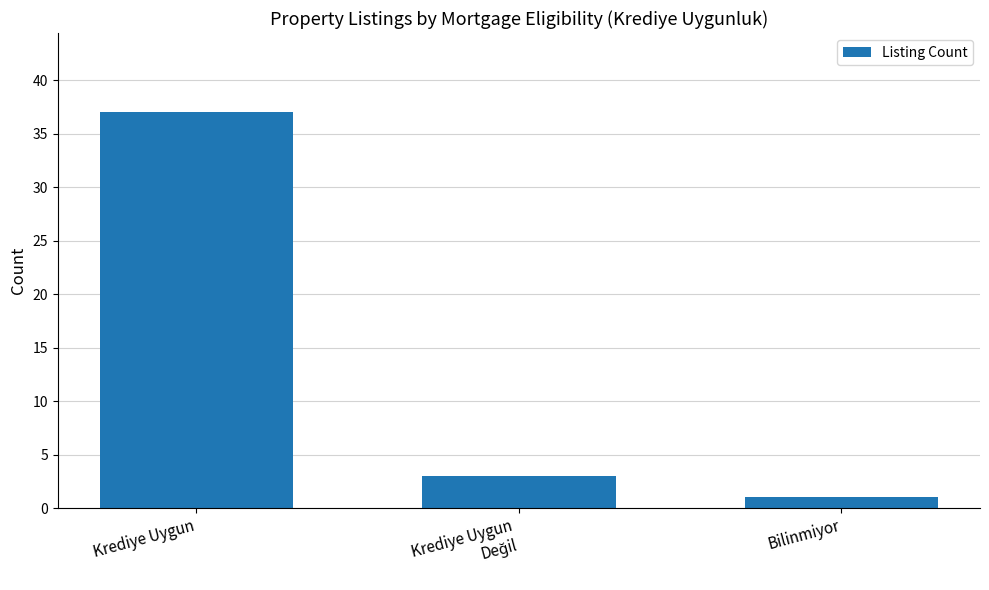

What is the sum of all values?

41